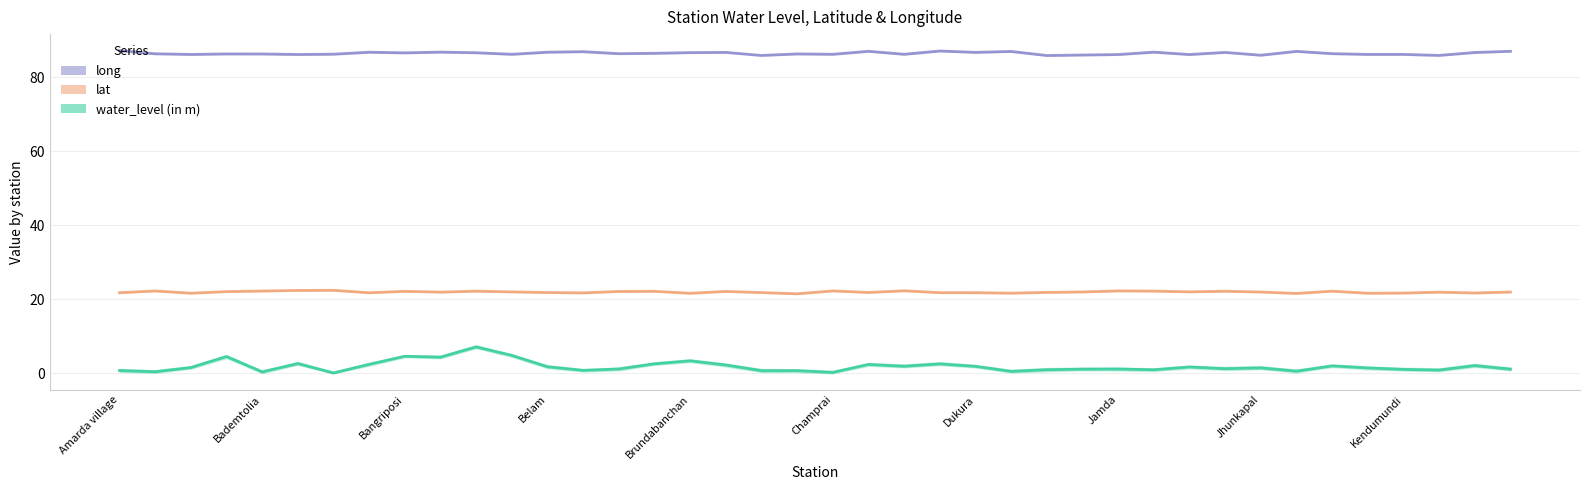

Where is water_level (in m) nearest to the value 3?

Bahalda